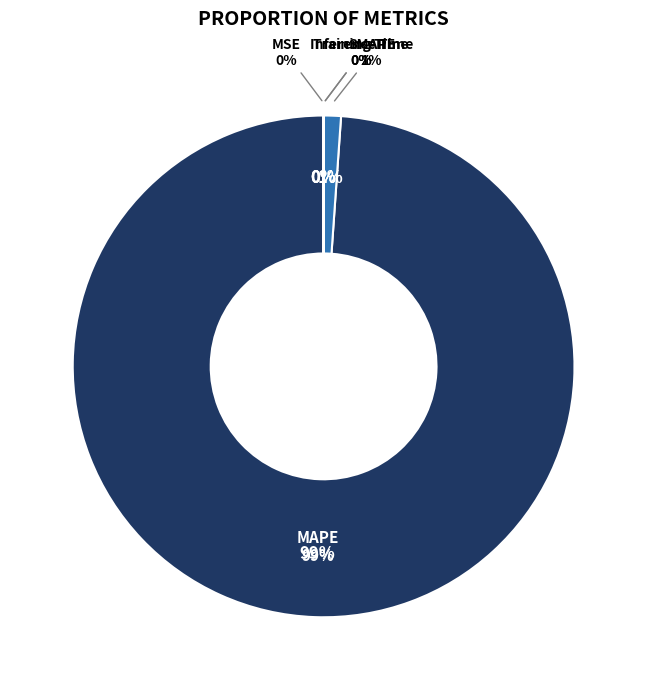

Count the number of slices in the pie.

5